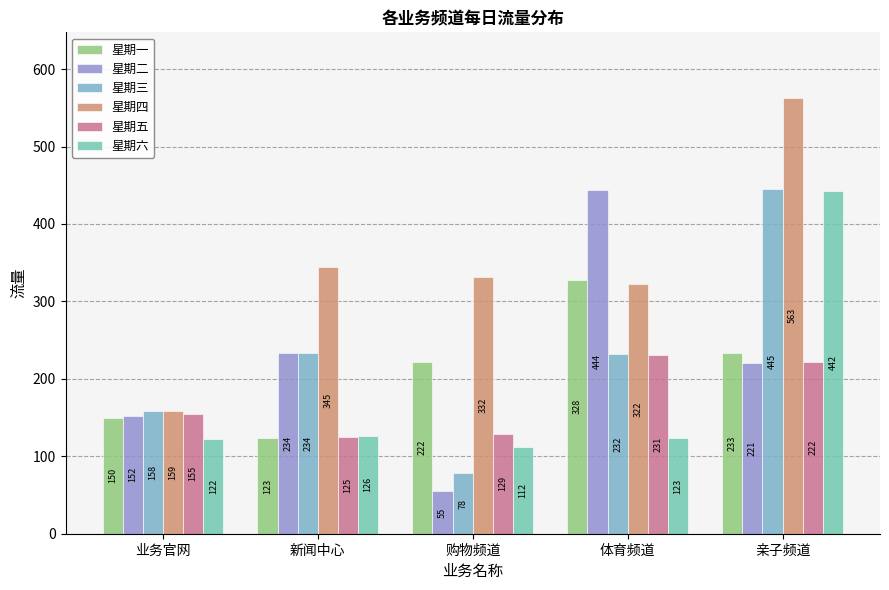

How many distinct data groups are displayed?

6